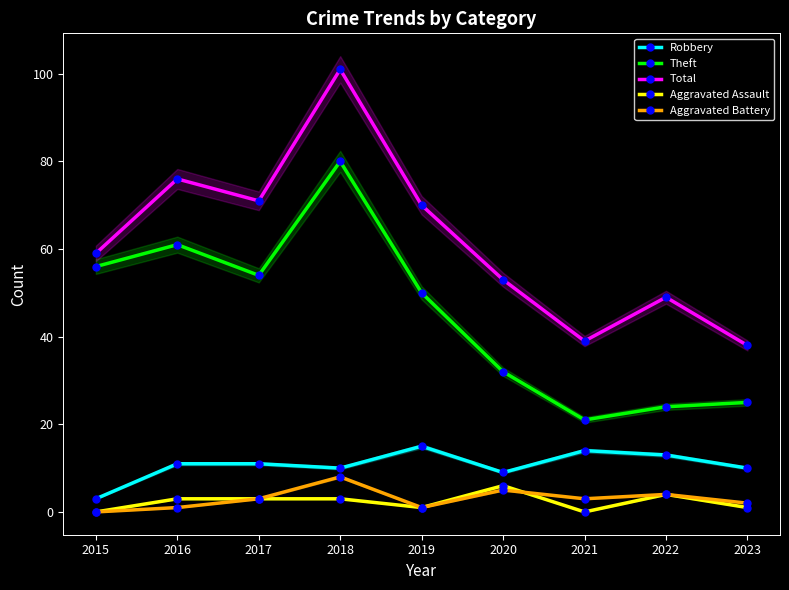

Rank the categories by Aggravated Battery value from lowest to highest.

2015, 2016, 2019, 2023, 2017, 2021, 2022, 2020, 2018